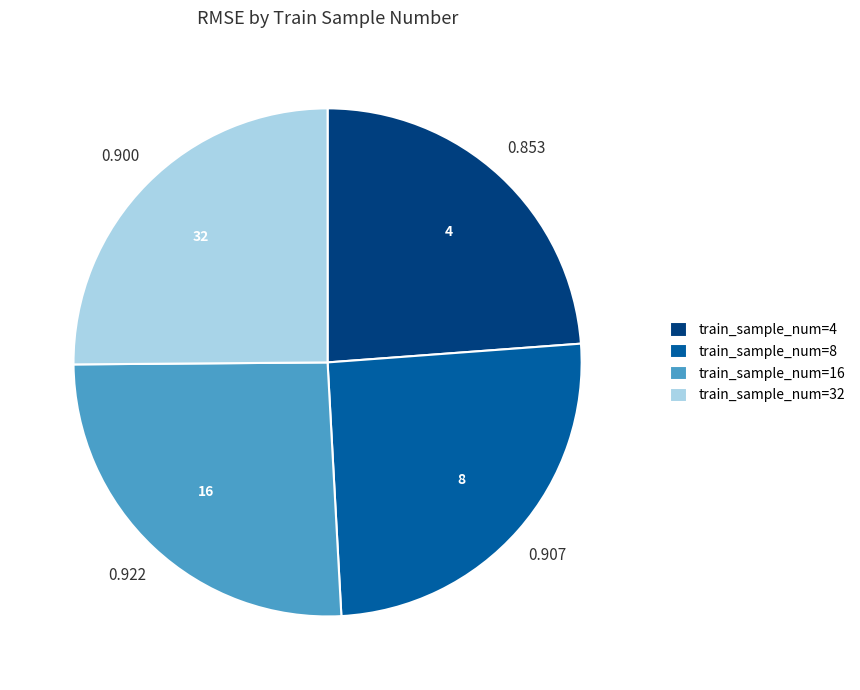

Is there a majority slice in this chart?

No